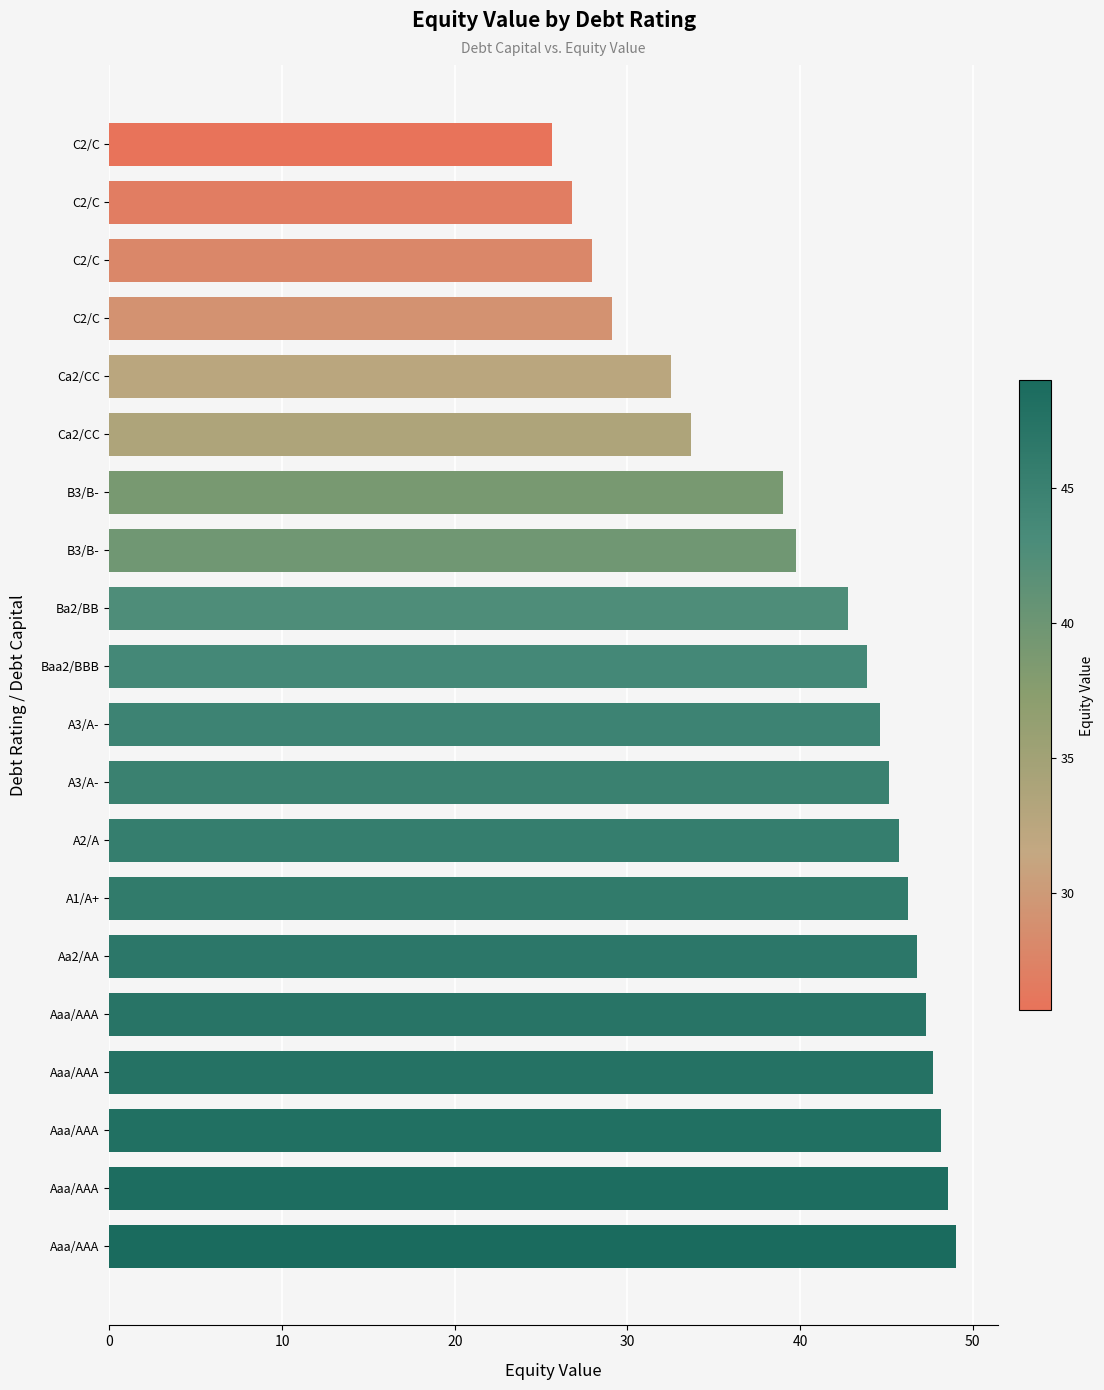

How many distinct data groups are displayed?

1